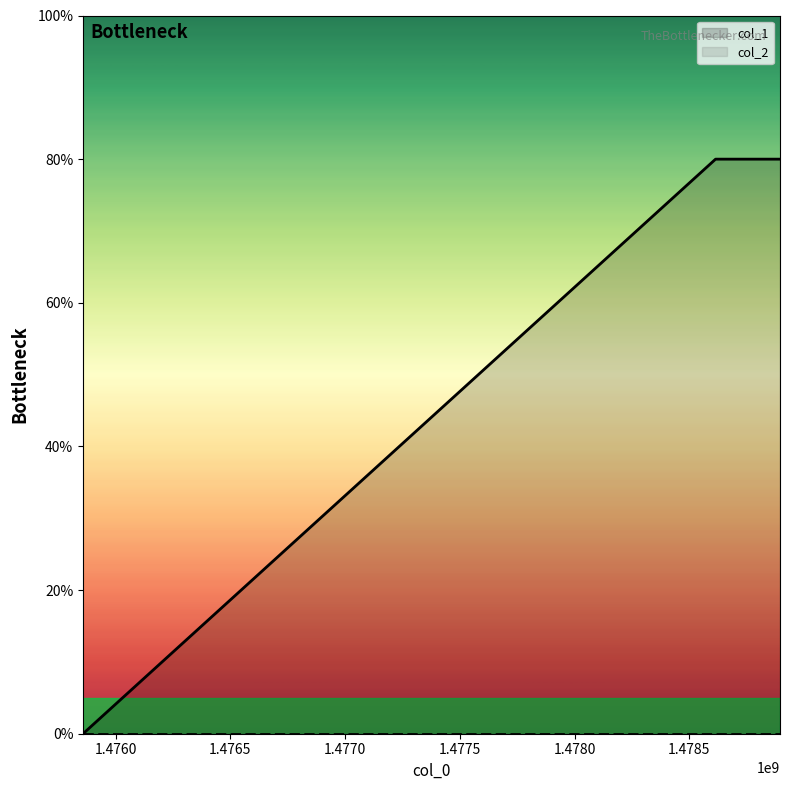

List the labels in order of value, largest first.

1478614478, 1478895288, 1475858124